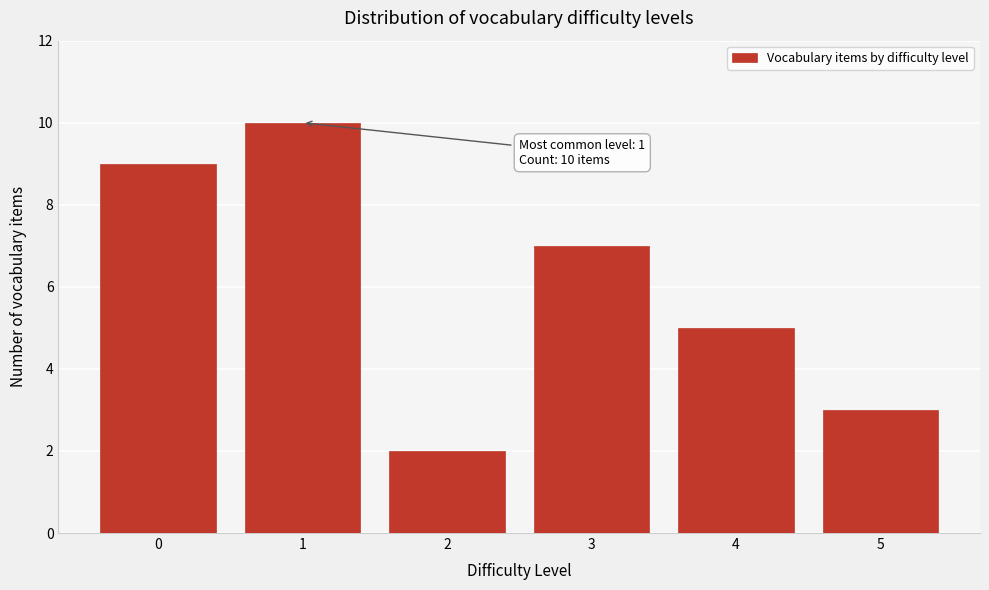

Reading left to right, extract all data points from this chart.

0=9	1=10	2=2	3=7	4=5	5=3